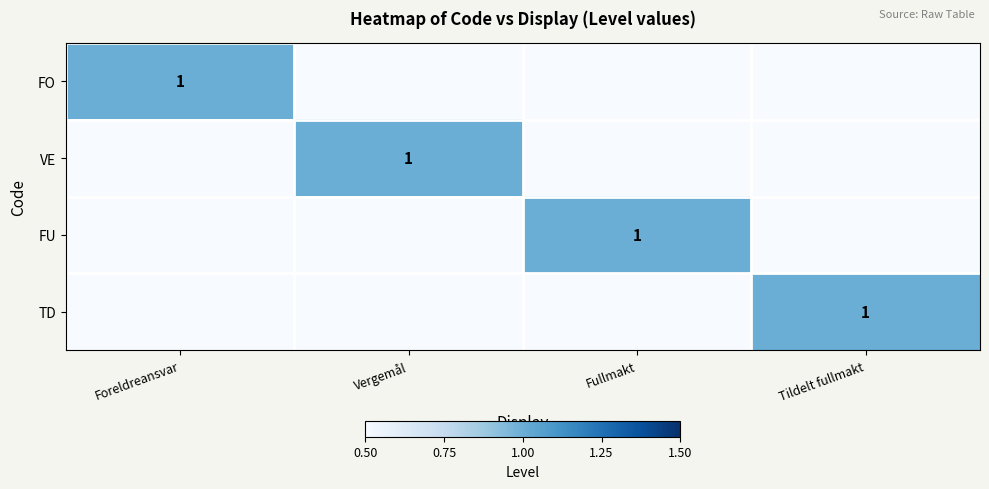

Which has a higher value, Tildelt fullmakt or Fullmakt?

Tildelt fullmakt